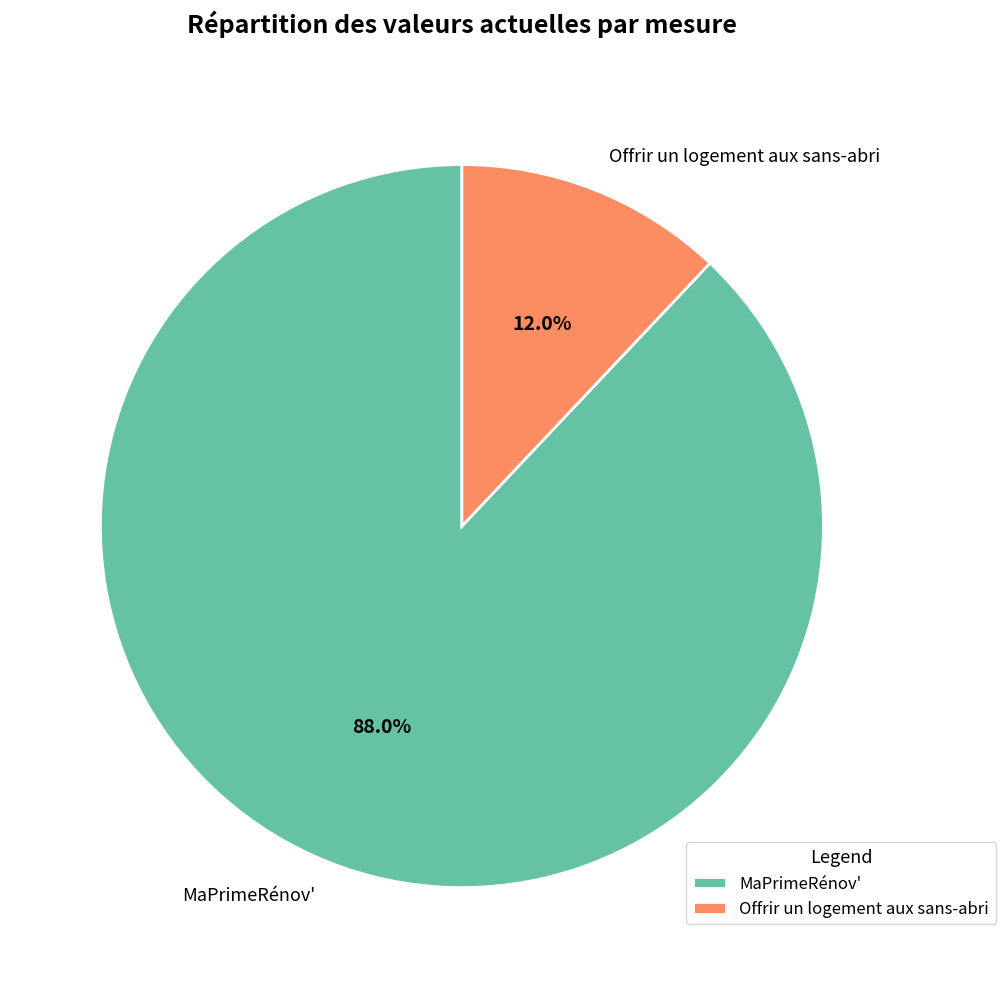

Rank the categories by value from lowest to highest.

Offrir un logement aux sans-abri, MaPrimeRénov'